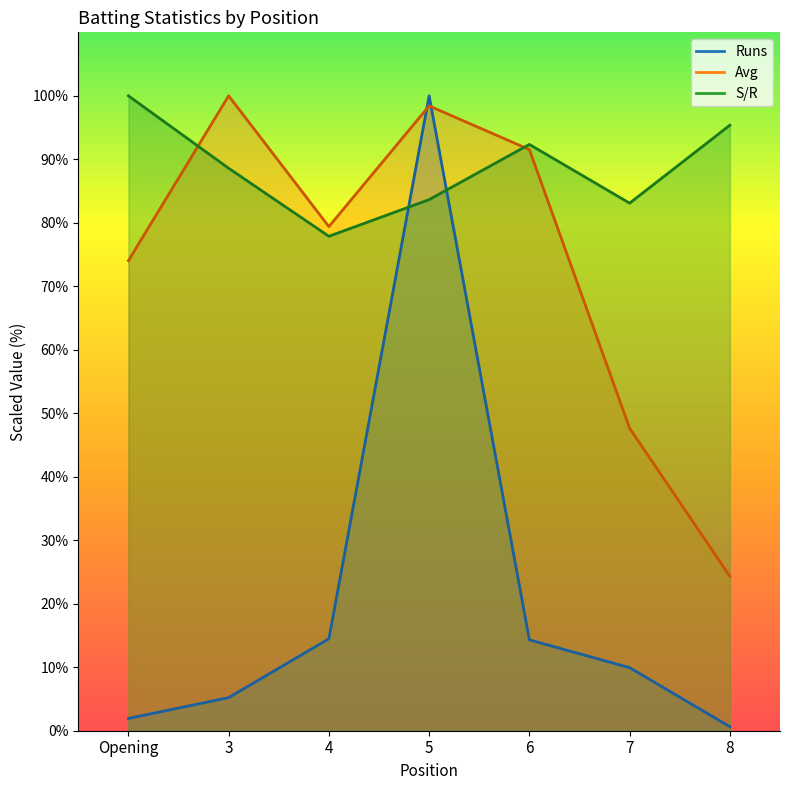

How many data points in Avg are above 79?

4